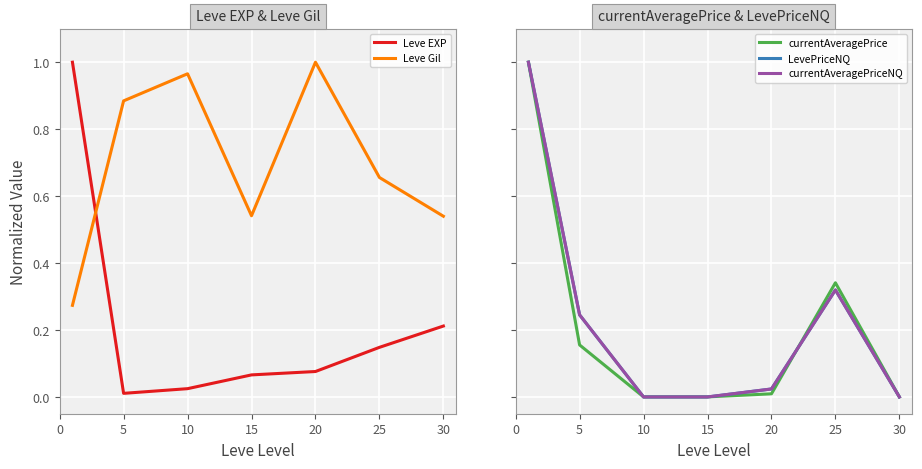

How many lines are shown in the chart?

5